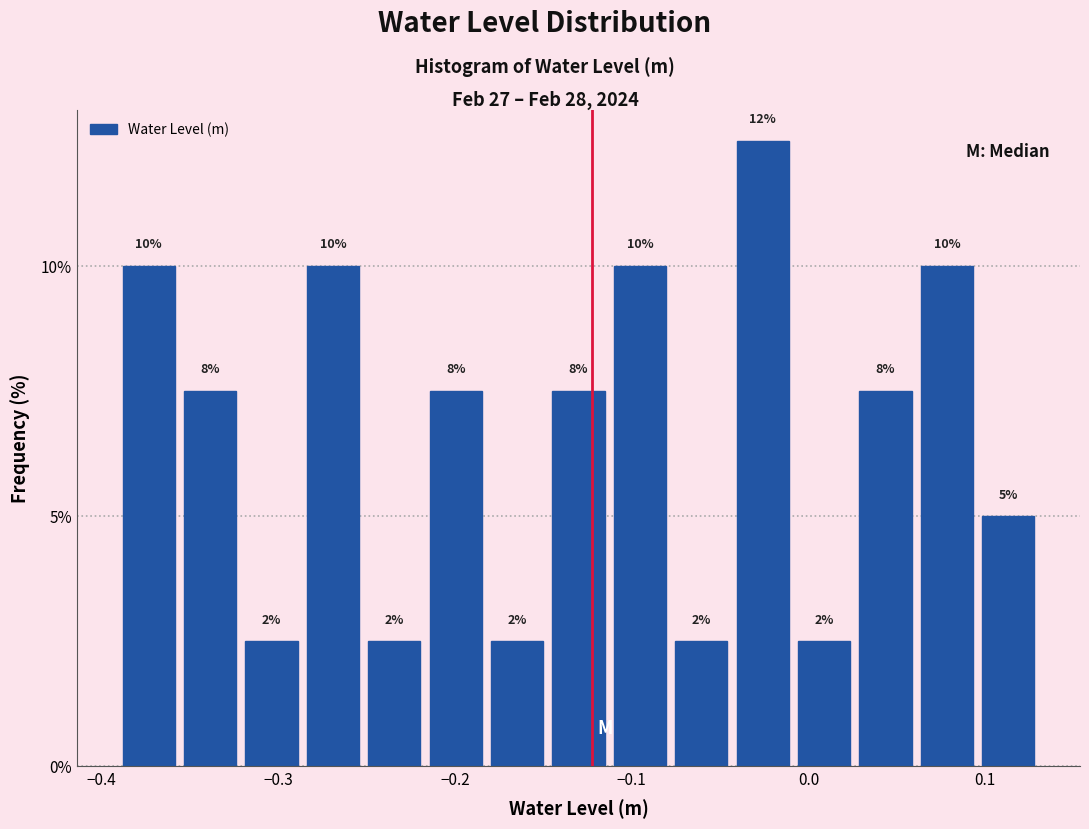

Read against the x-axis, roughly where is the centre of the tallest bar?

-0.03